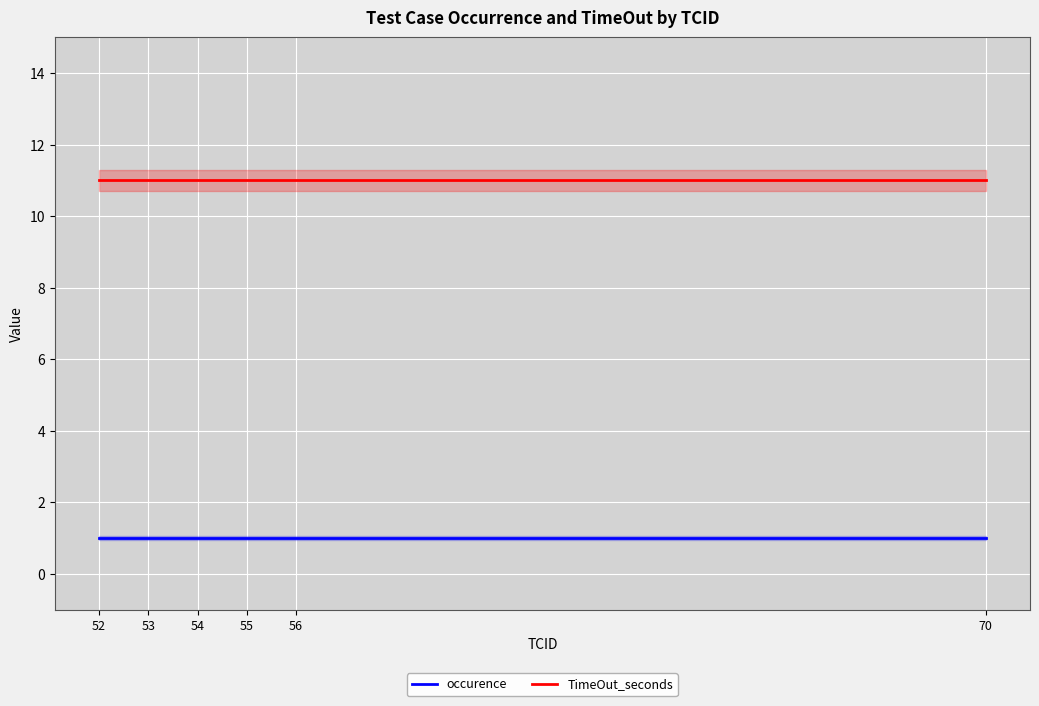

True or false: occurence has more than 1 interior local peaks.

False